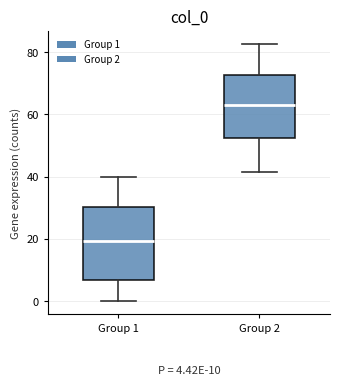

Which box's median line is the highest?

Group 2